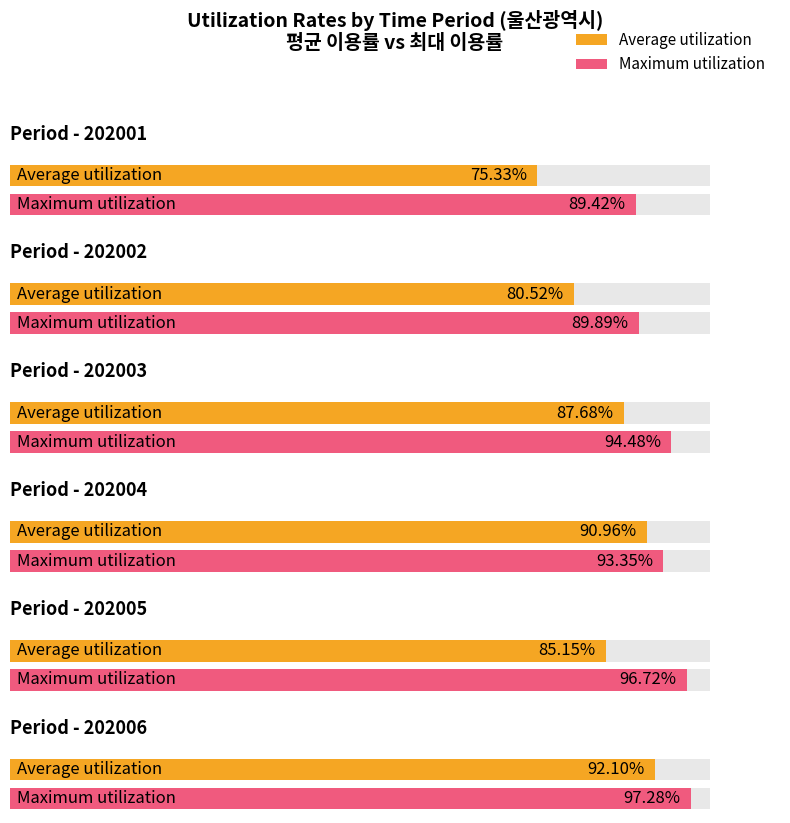

What is the total value across all series at 202004?

184.3